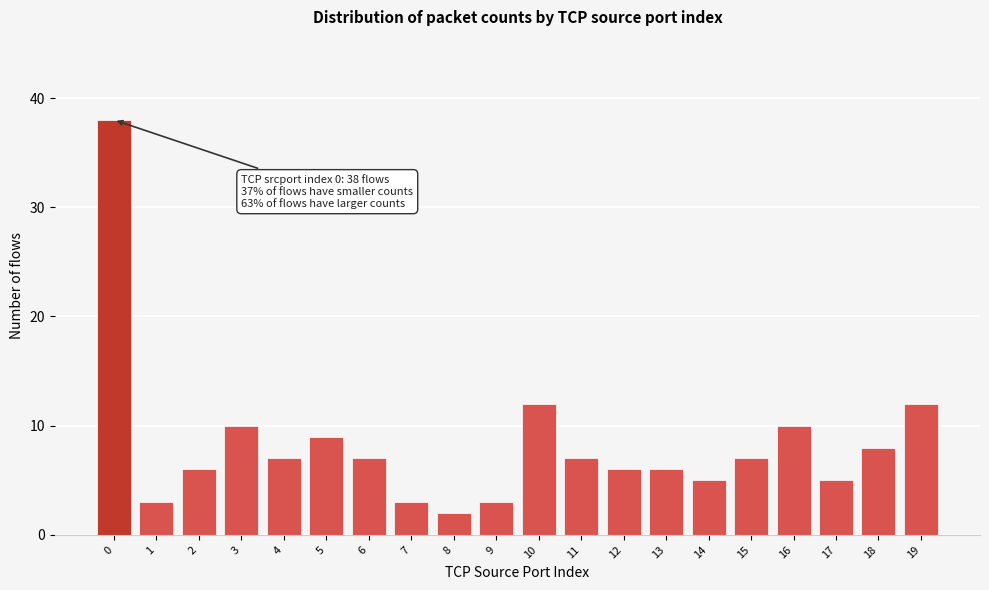

Reading left to right, list all the values displayed in this chart.

38	3	6	10	7	9	7	3	2	3	12	7	6	6	5	7	10	5	8	12